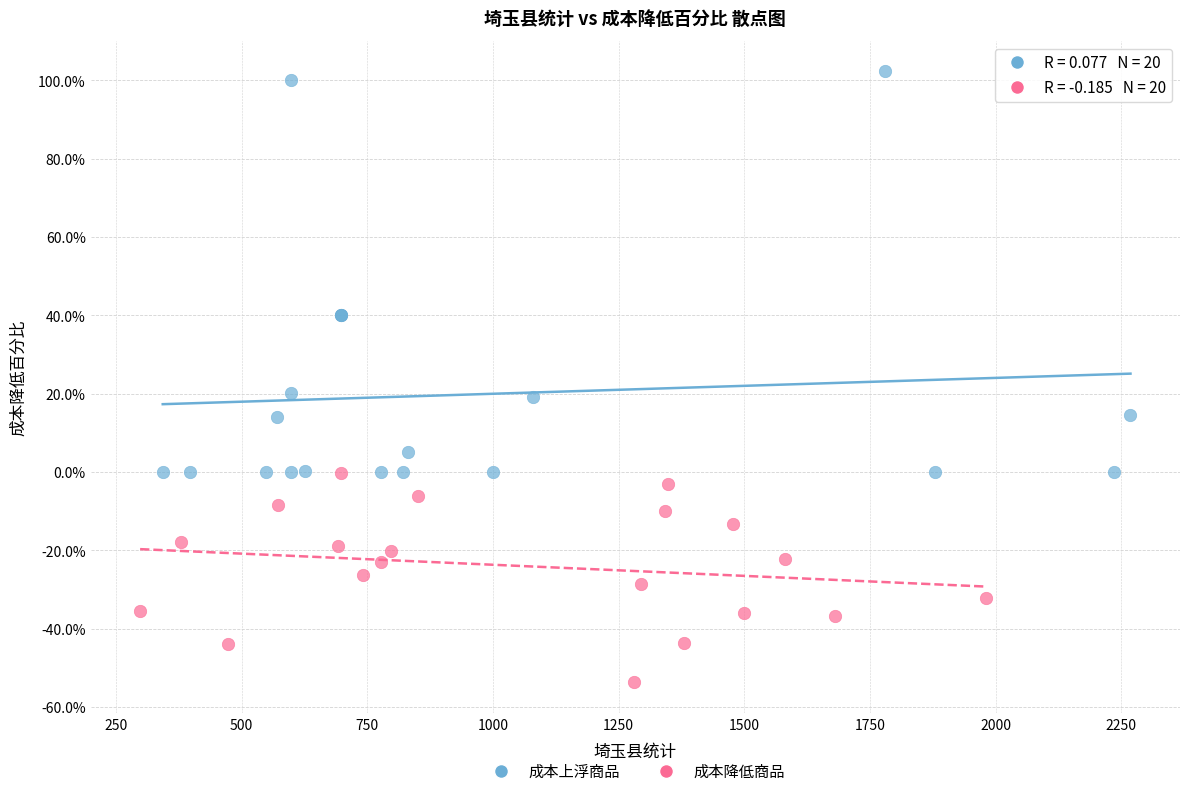

What are all the series names shown in the legend?

成本上浮商品, 成本降低商品